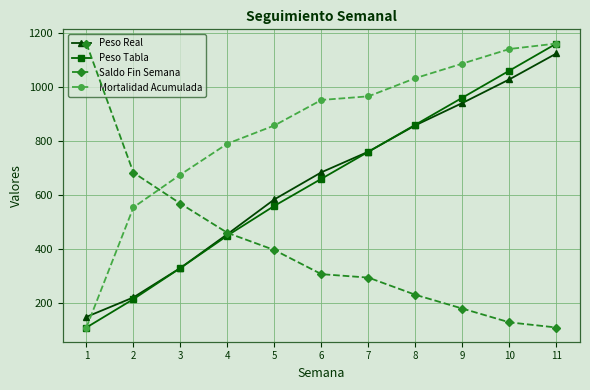

List the series in order of their peak value, highest first.

Peso Tabla, Peso Real, Saldo Fin Semana, Mortalidad Acumulada